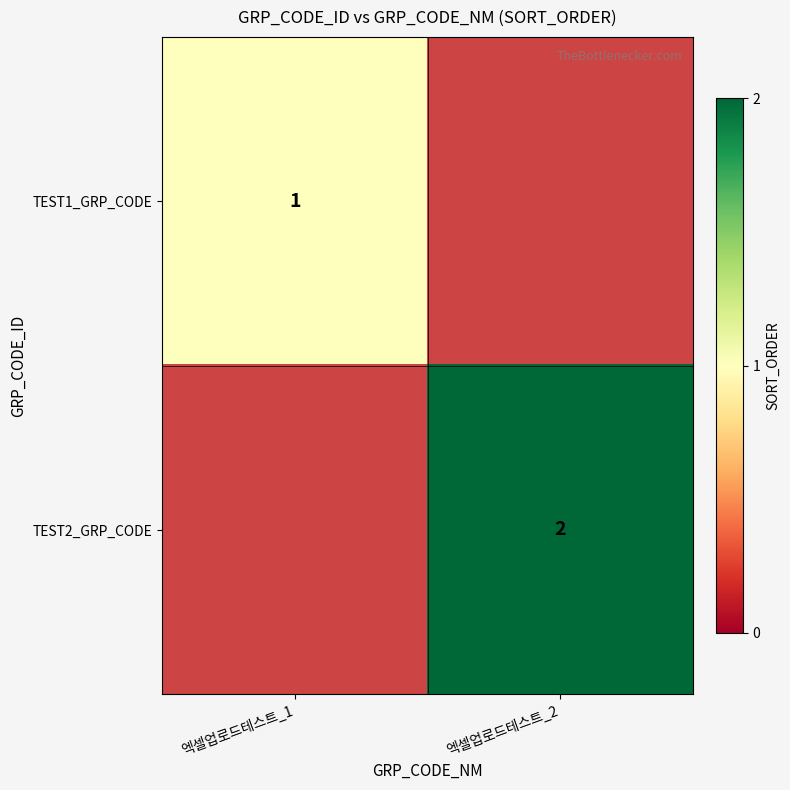

The TEST2_GRP_CODE series shows 2 at 엑셀업로드테스트_2. True or false?

True